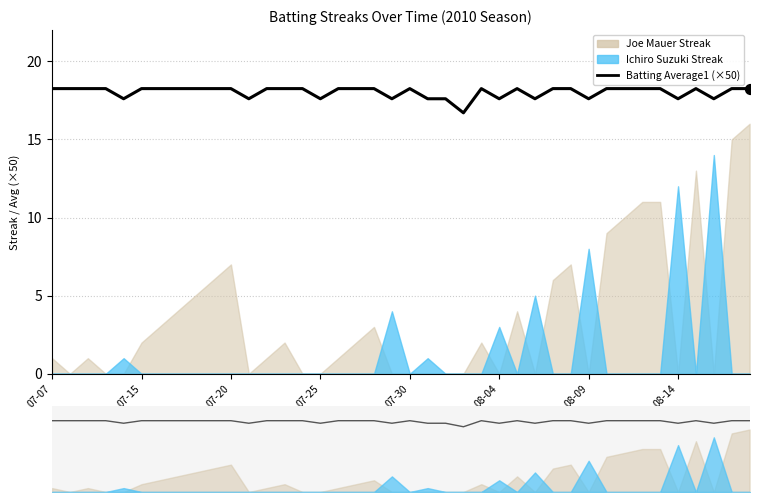

What is the ratio of the value at 39 to the value at 18?

1.0